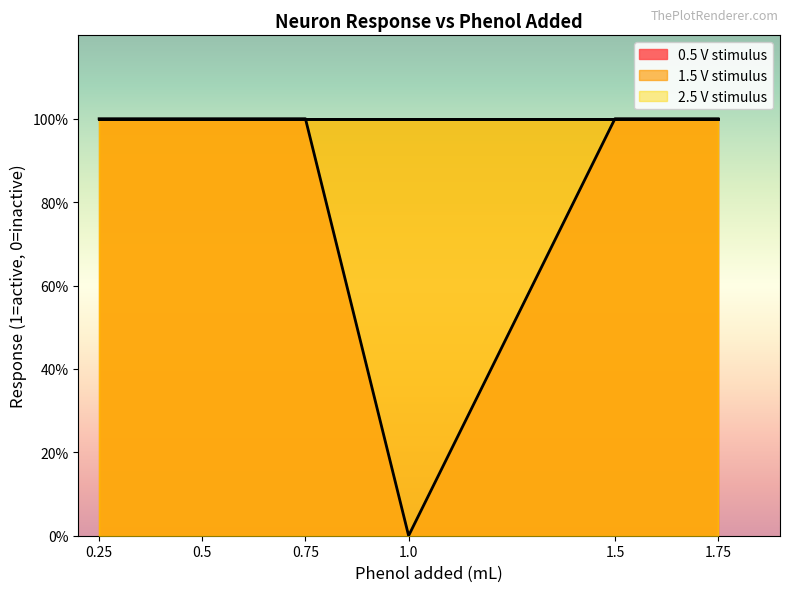

Is the value of 1.5 V stimulus at 0.75 greater than the value of 2.5 V stimulus at 1.0?

No